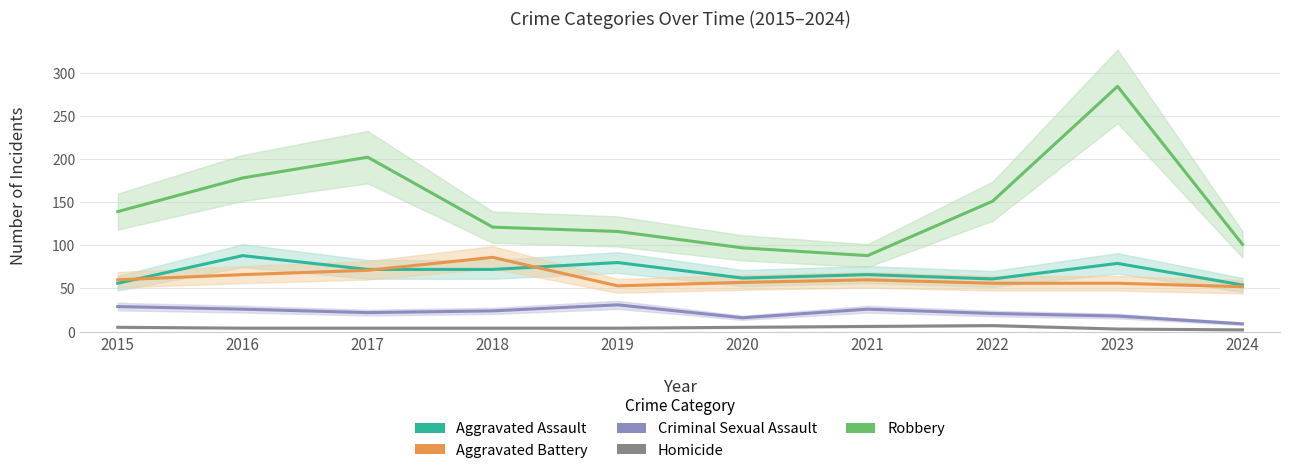

Rank the series by their maximum value, from highest to lowest.

Robbery, Aggravated Assault, Aggravated Battery, Criminal Sexual Assault, Homicide